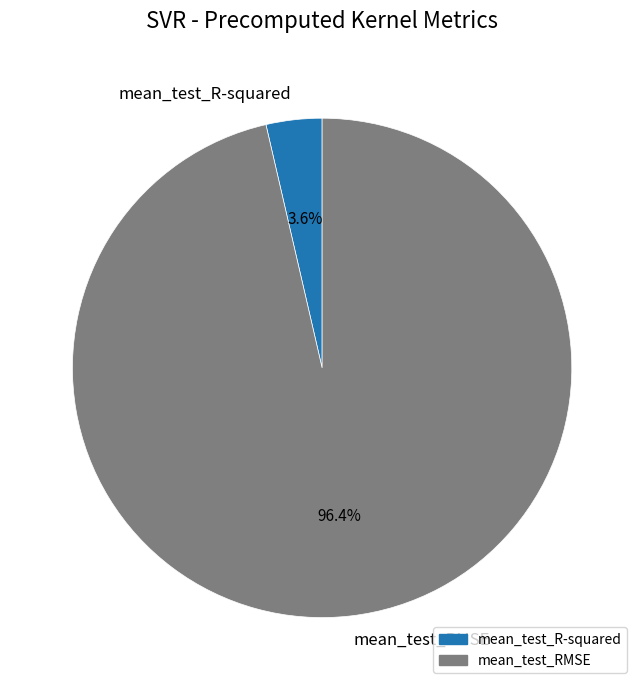

What is the largest slice in the pie chart?

mean_test_RMSE